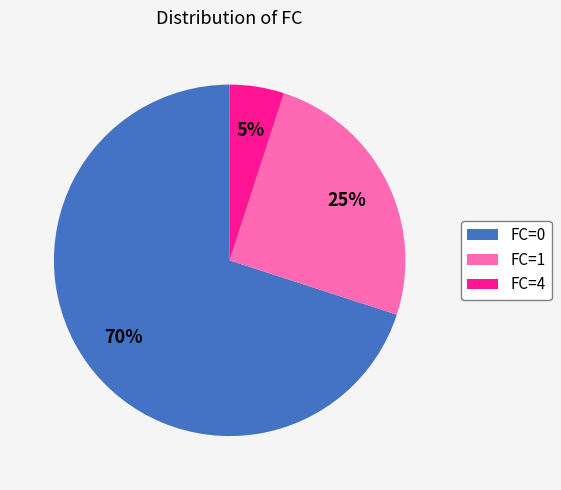

Do FC=1 and FC=0 together represent more than half of the pie?

Yes